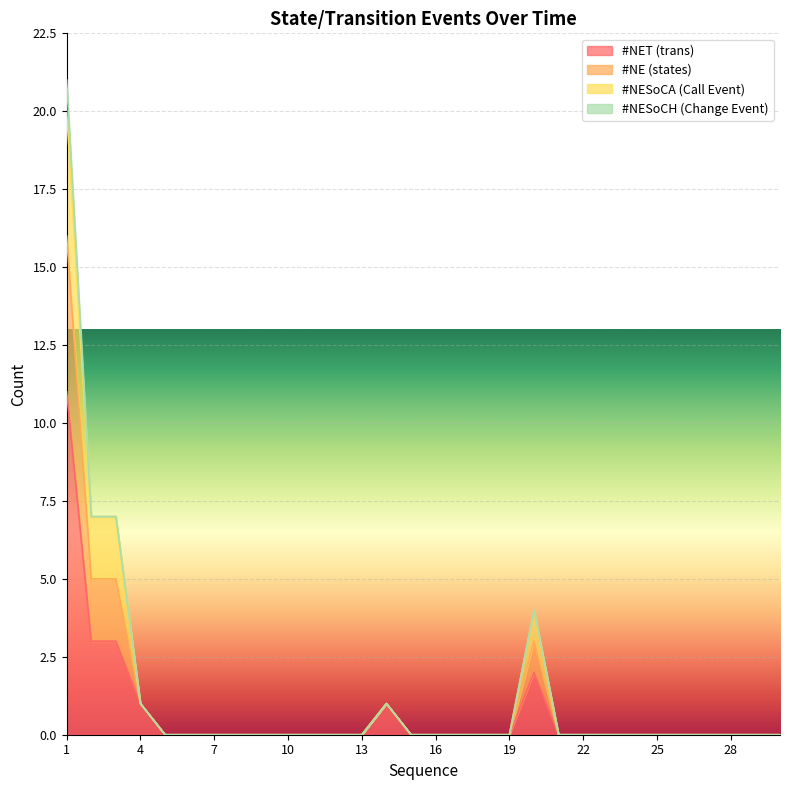

Which label corresponds to the largest value in the chart?

1